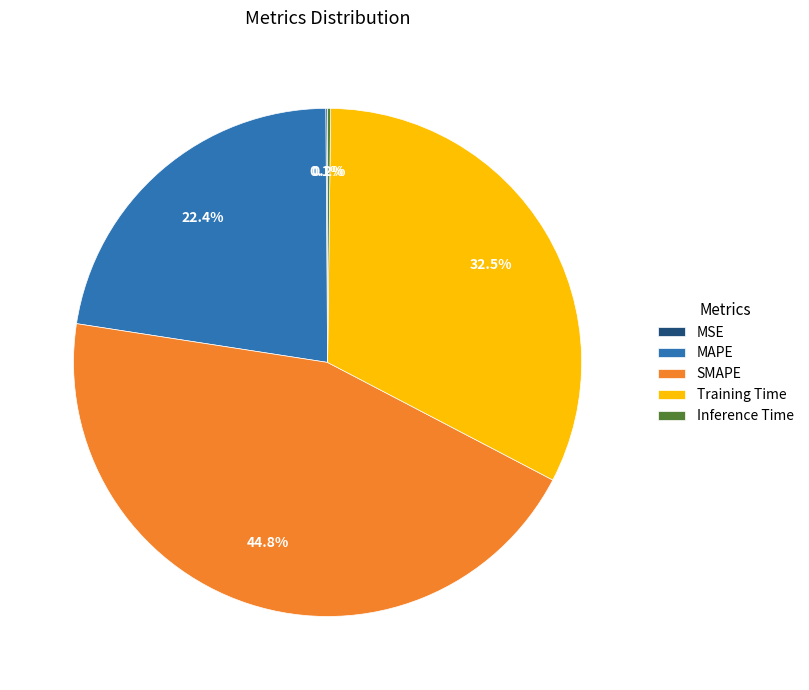

To the nearest percent, what is the average slice percentage?

20%